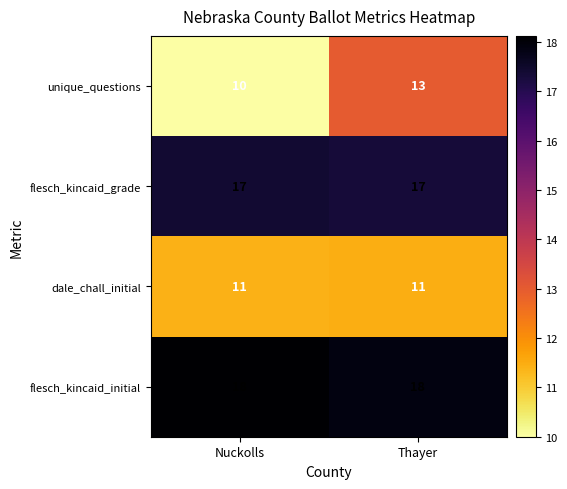

What is the maximum value for dale_chall_initial?

11